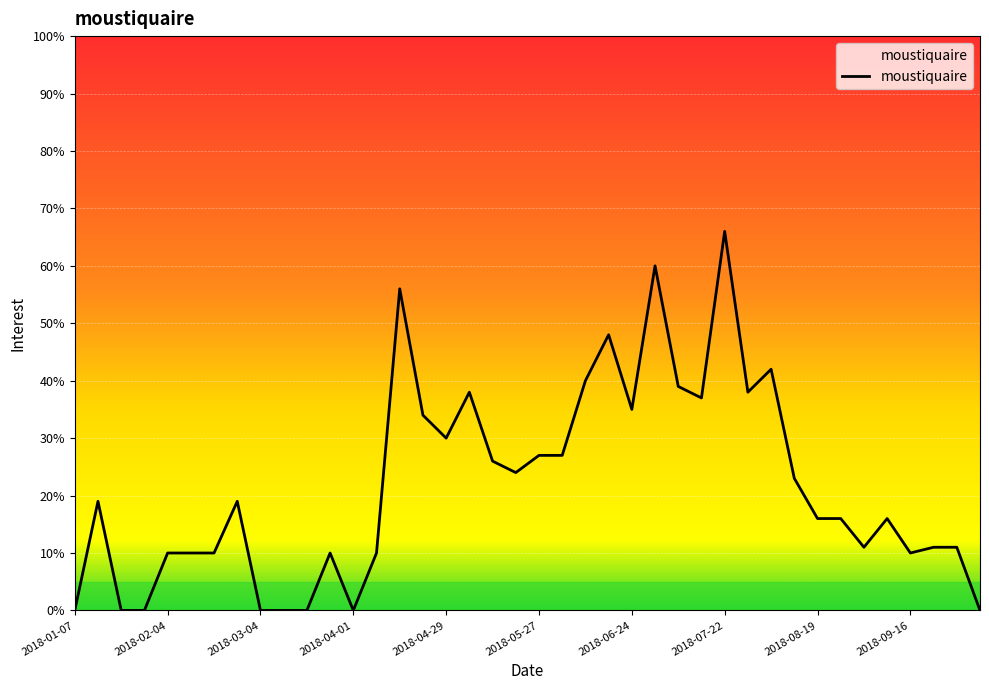

What is the label of the 24th point from the left?

2018-06-17